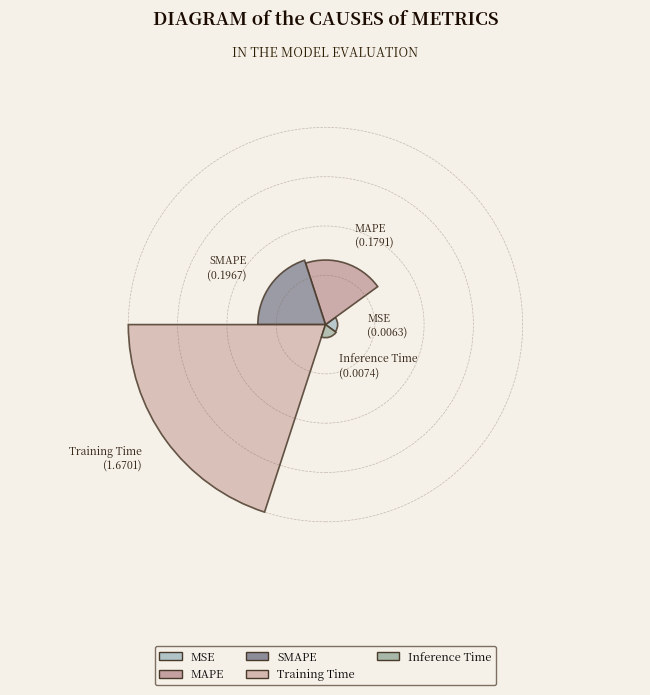

To the nearest percent, what is the difference between the largest and smallest slice percentages?

81%